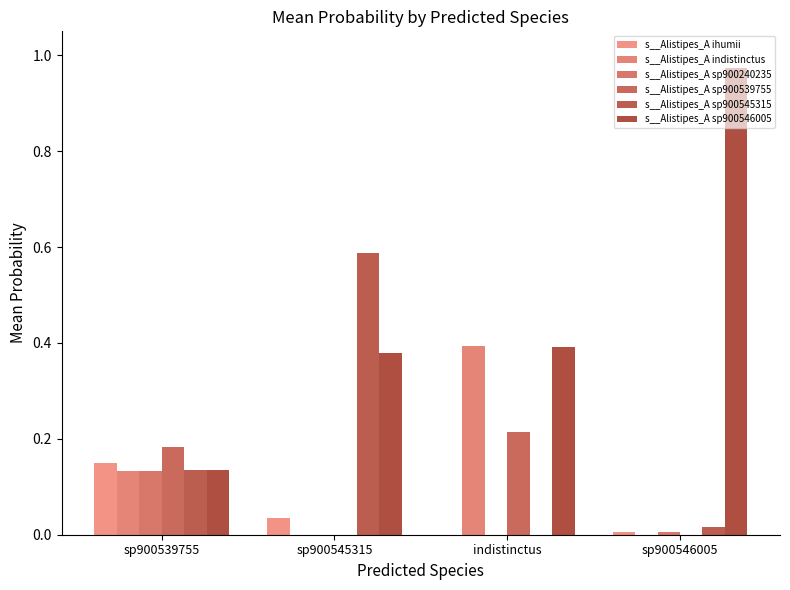

Which series has the largest range (max minus min)?

s__Alistipes_A sp900546005